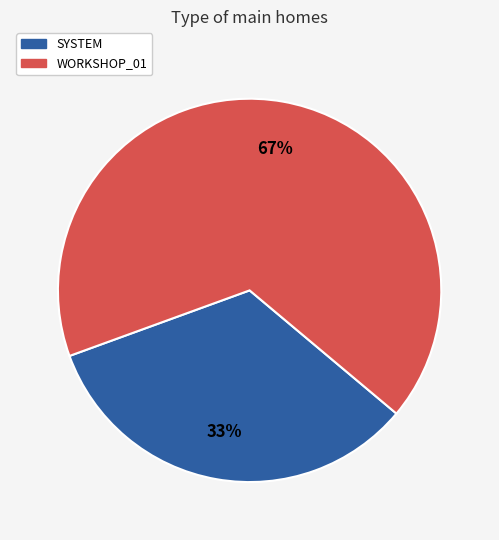

To the nearest percent, what is the average slice percentage?

50%